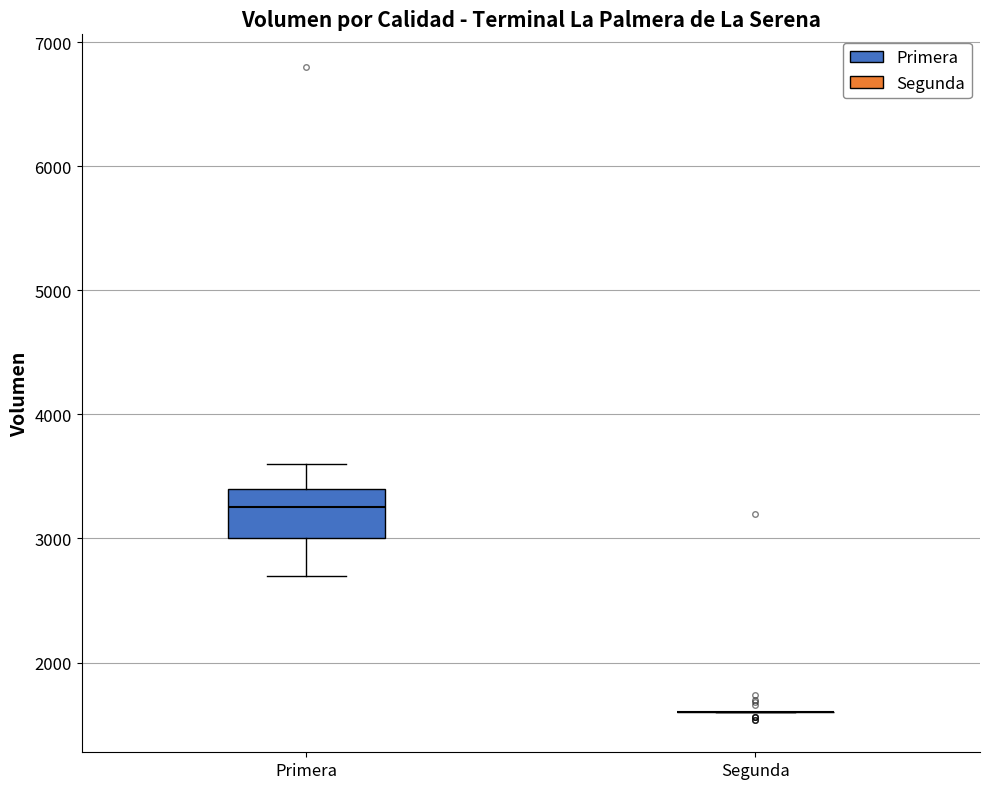

Reading left to right, read every box against the y-axis: the position of its median line, the range the box covers, and the ends of its whiskers. The values are not printed on the chart, so give them approximately, as read against the axis.

Primera: median 3300, box 3000 to 3400, whiskers 2700 to 3600
Segunda: box collapsed to a line at 1600, whiskers 1600 to 1600